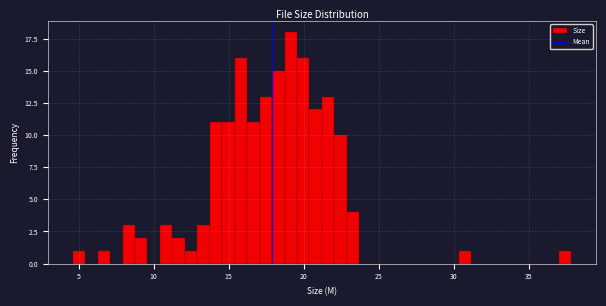

Read against the x-axis, roughly where is the centre of the tallest bar?

19.0